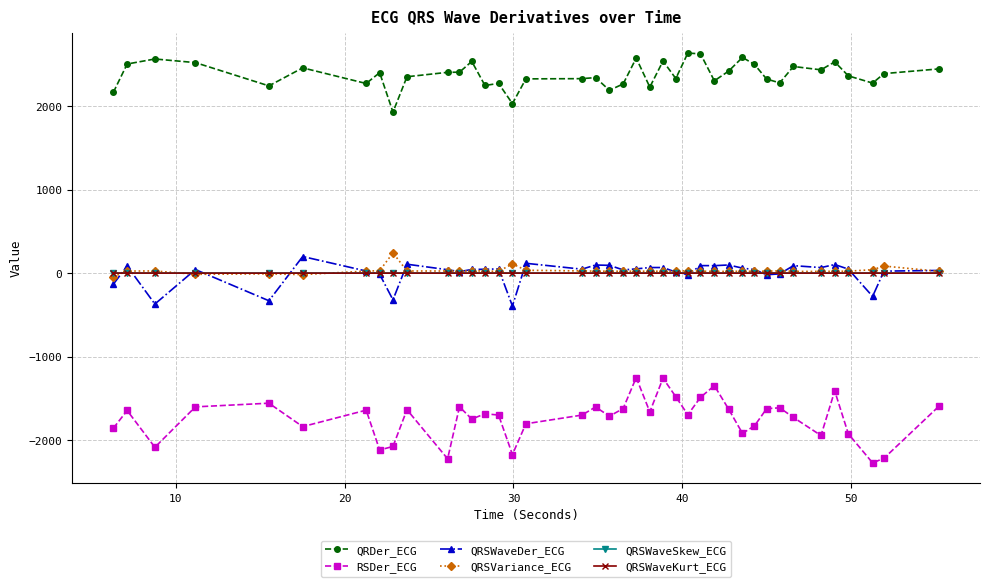

Count the QRSWaveSkew_ECG values in the range 1 to 2.

40